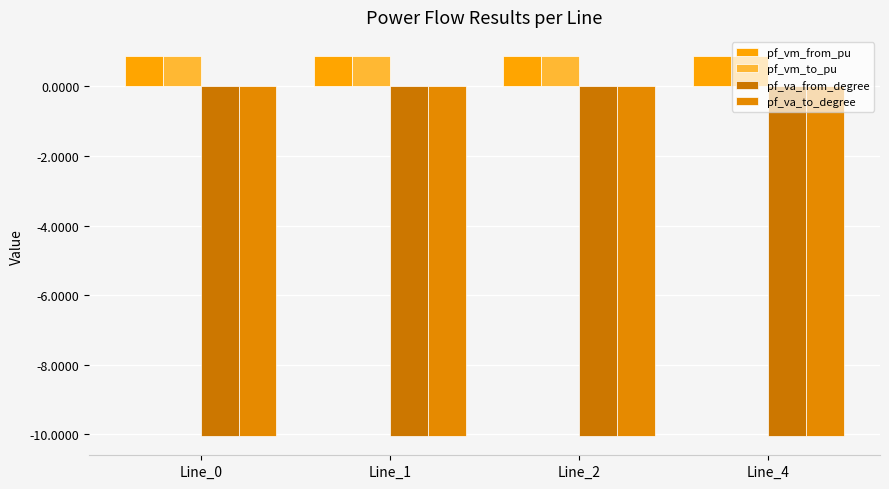

Count the number of categories in the chart.

4